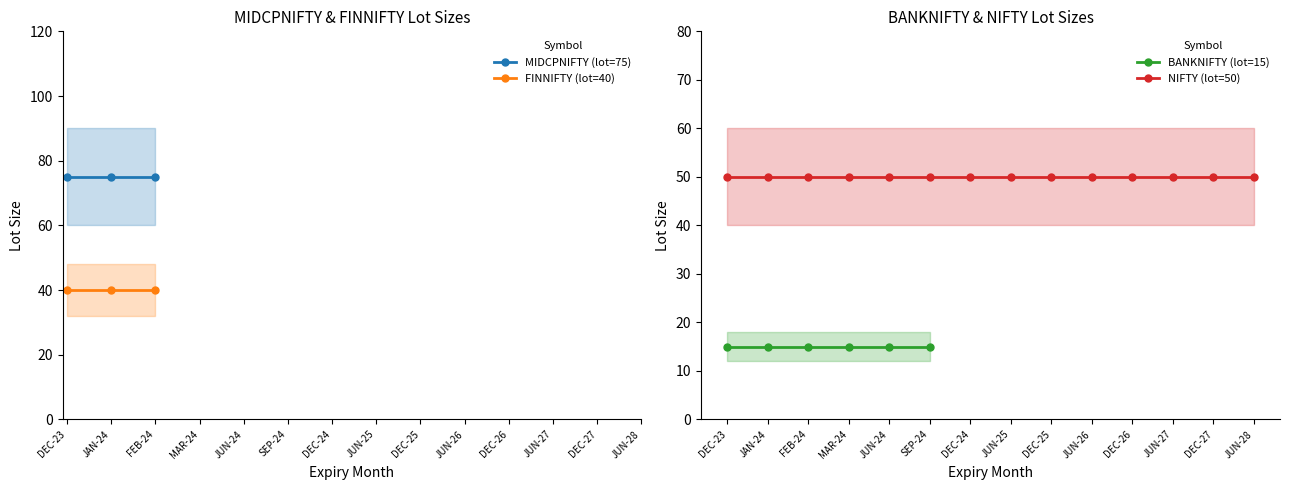

What is the label of the 4th point from the left?

NIFTY